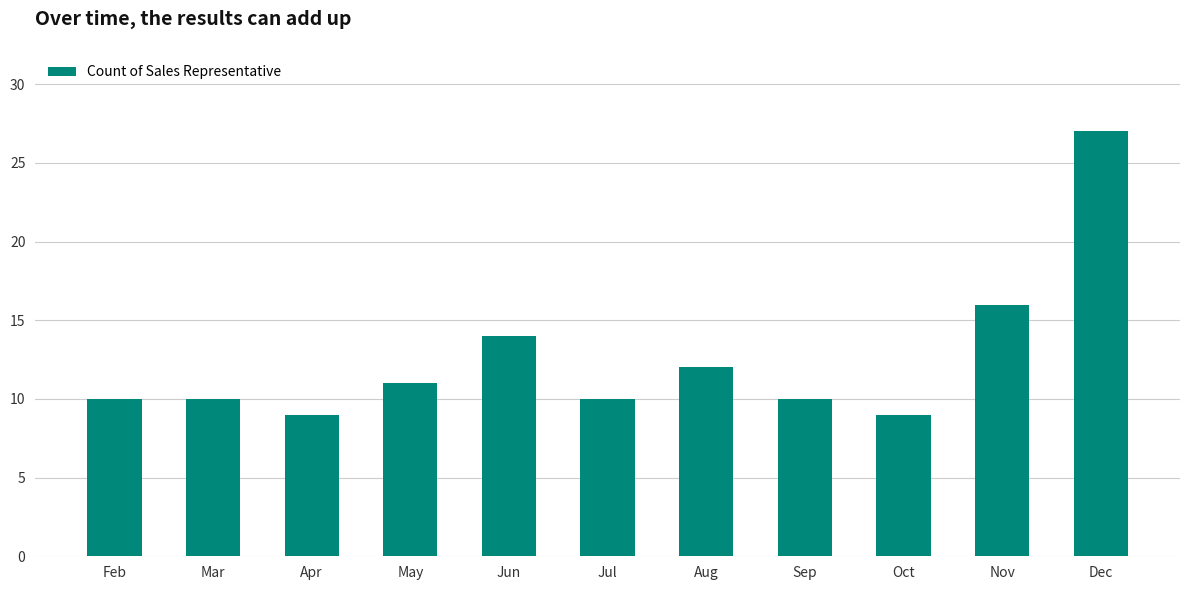

What is the change in value from Jun to Oct?

-5